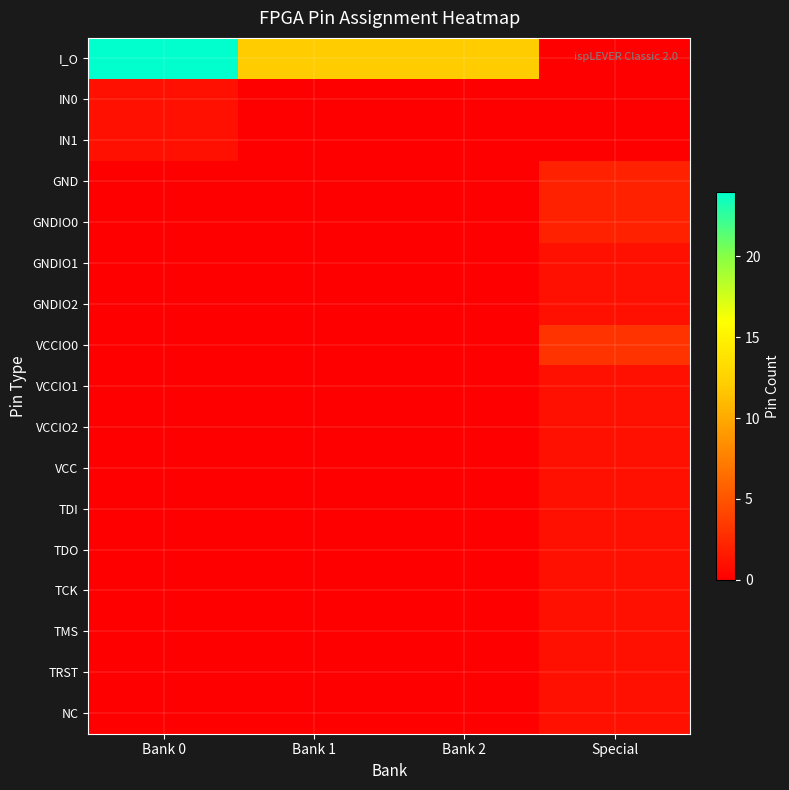

What is the maximum value shown in the chart?

24